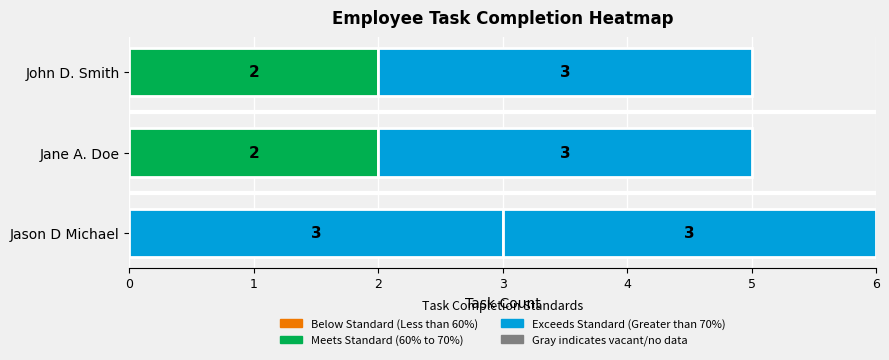

The Jason D Michael series shows 4 at Total Tasks. True or false?

False